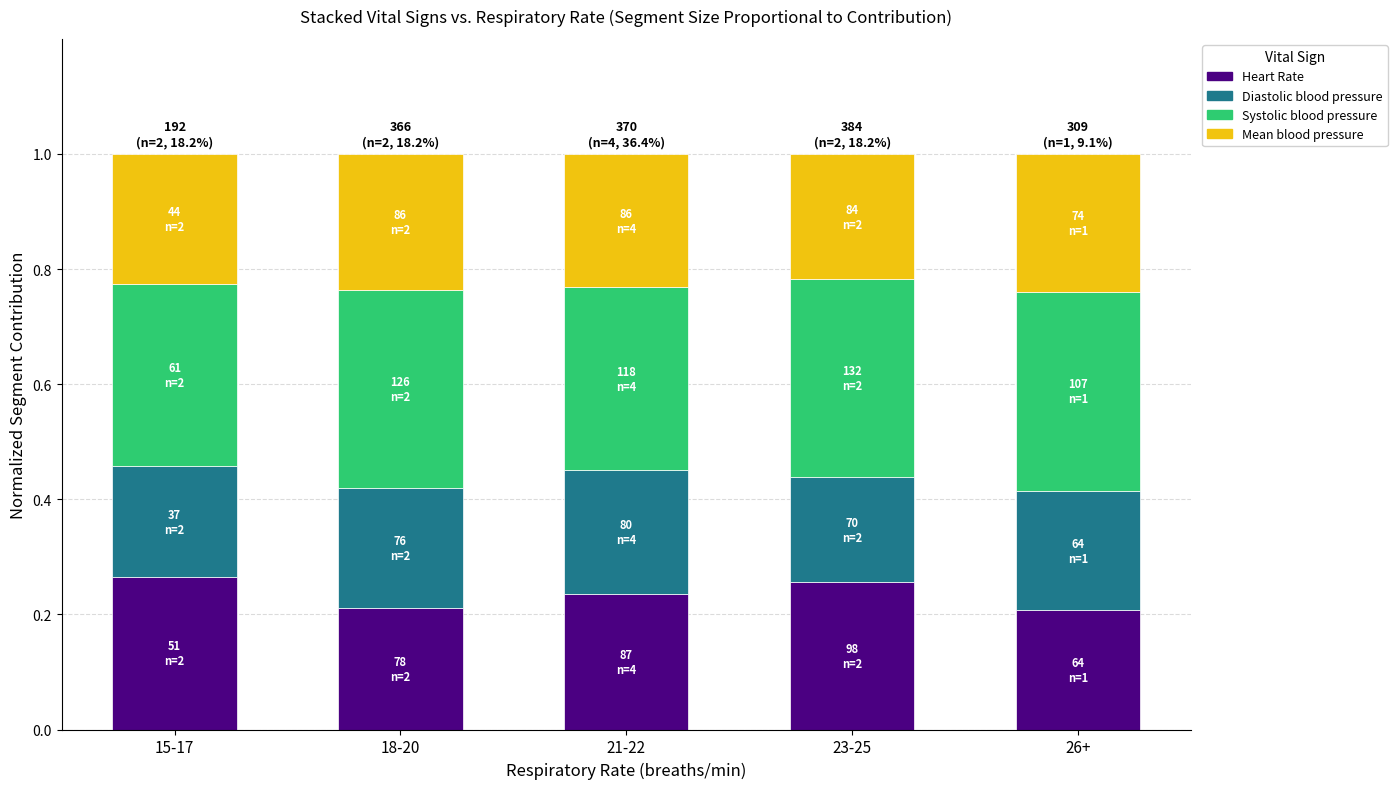

What is the total value across all series at 15-17?

1.0